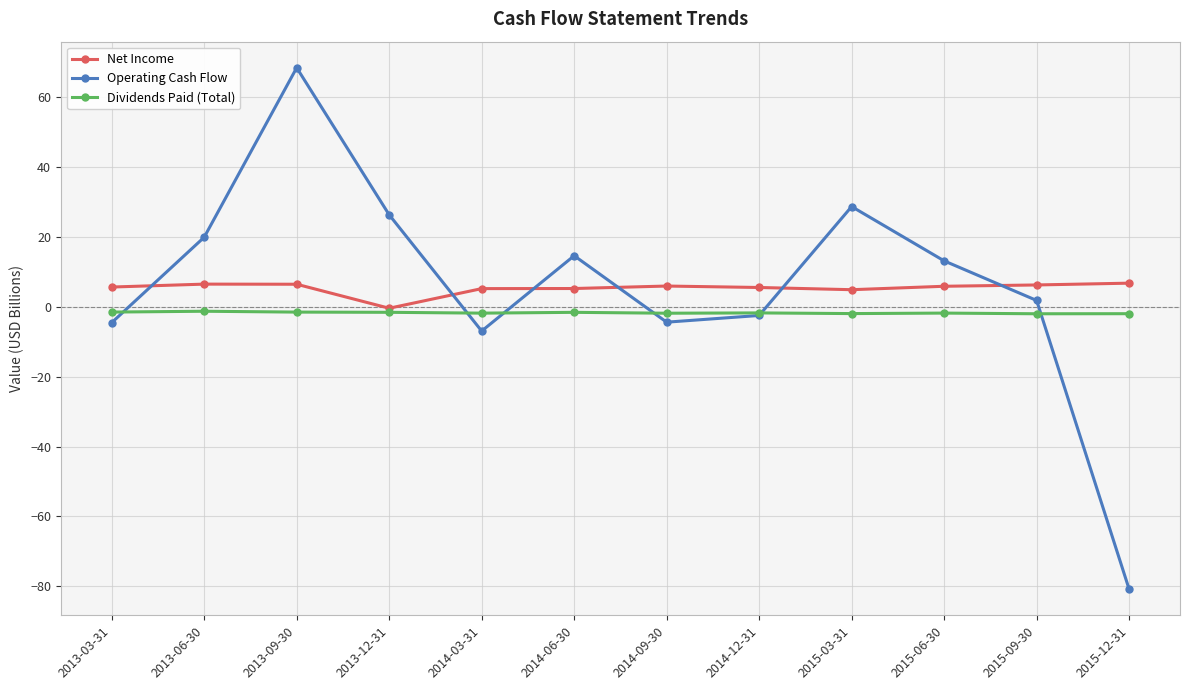

Rank the series at 2015-12-31 from lowest to highest value.

Operating Cash Flow, Dividends Paid (Total), Net Income